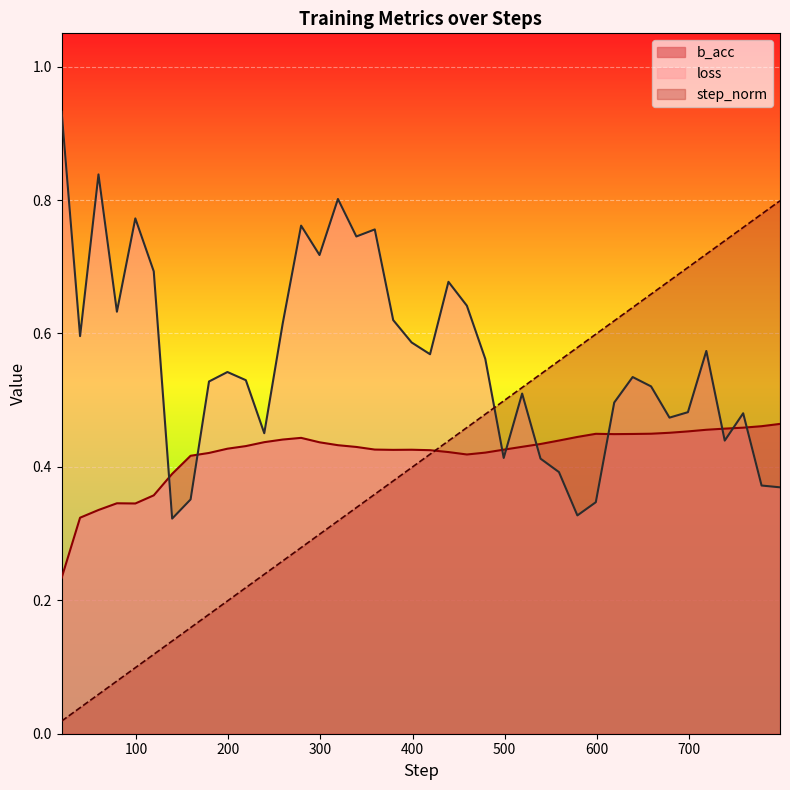

Is it true that step_norm equals 1.1 at 739?

False